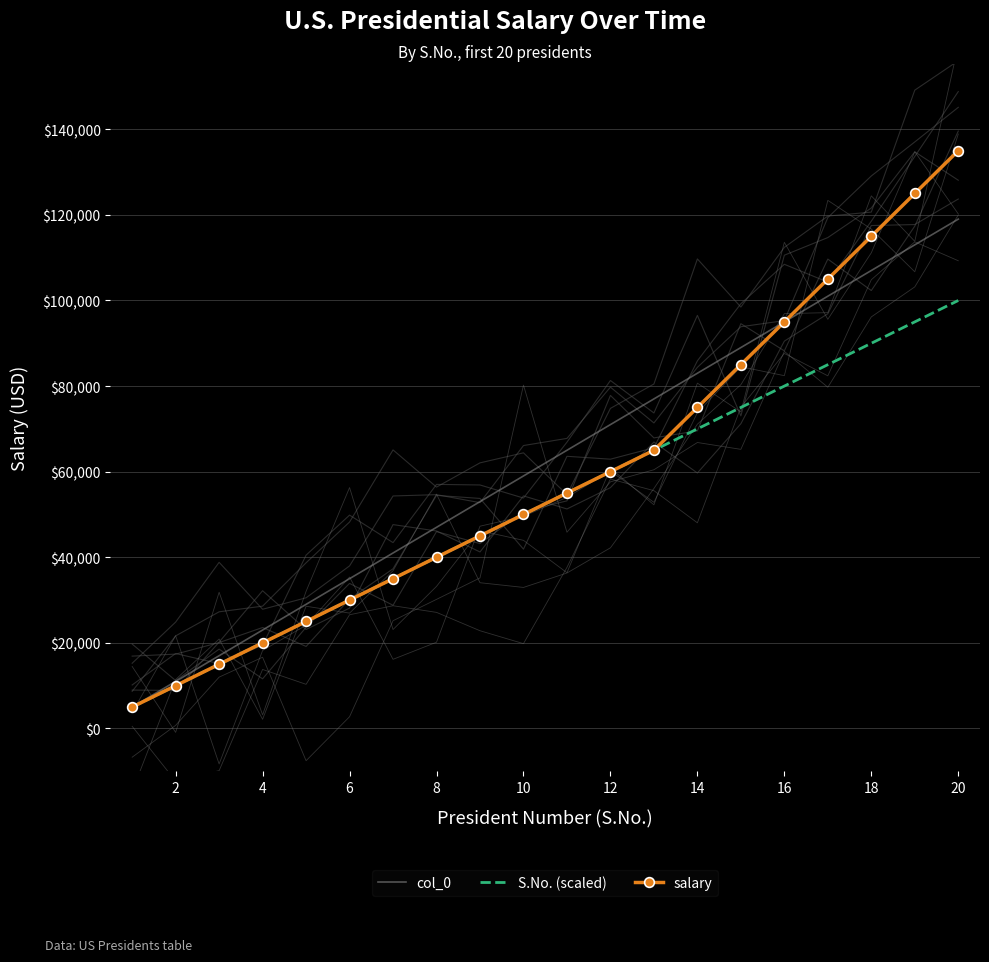

What is the average value of the salary series?

59500